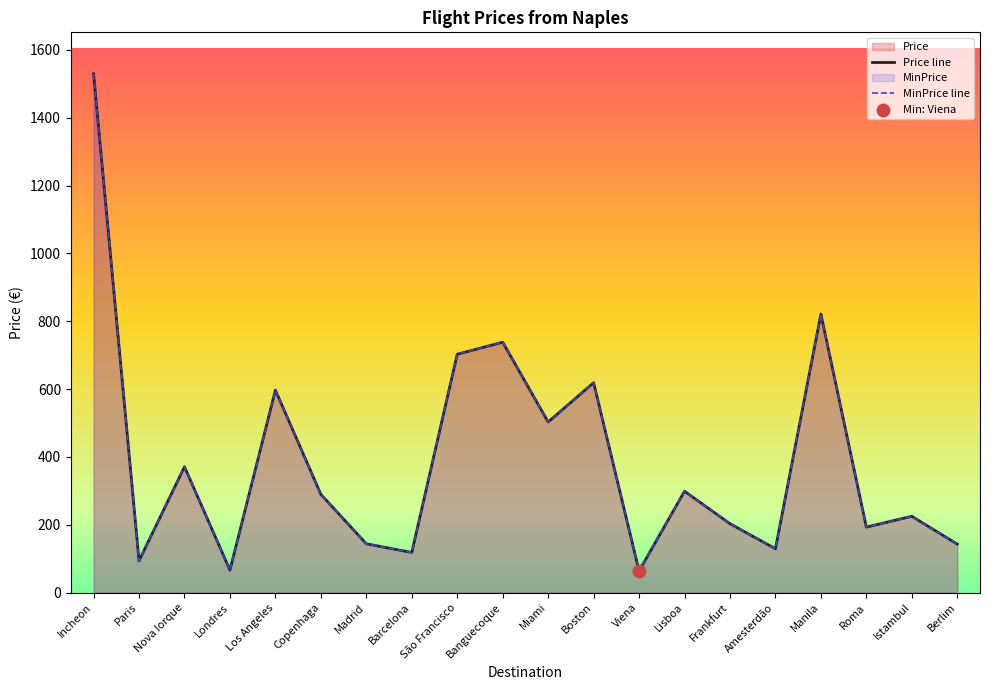

What is the total value across all series at São Francisco?

1405.4